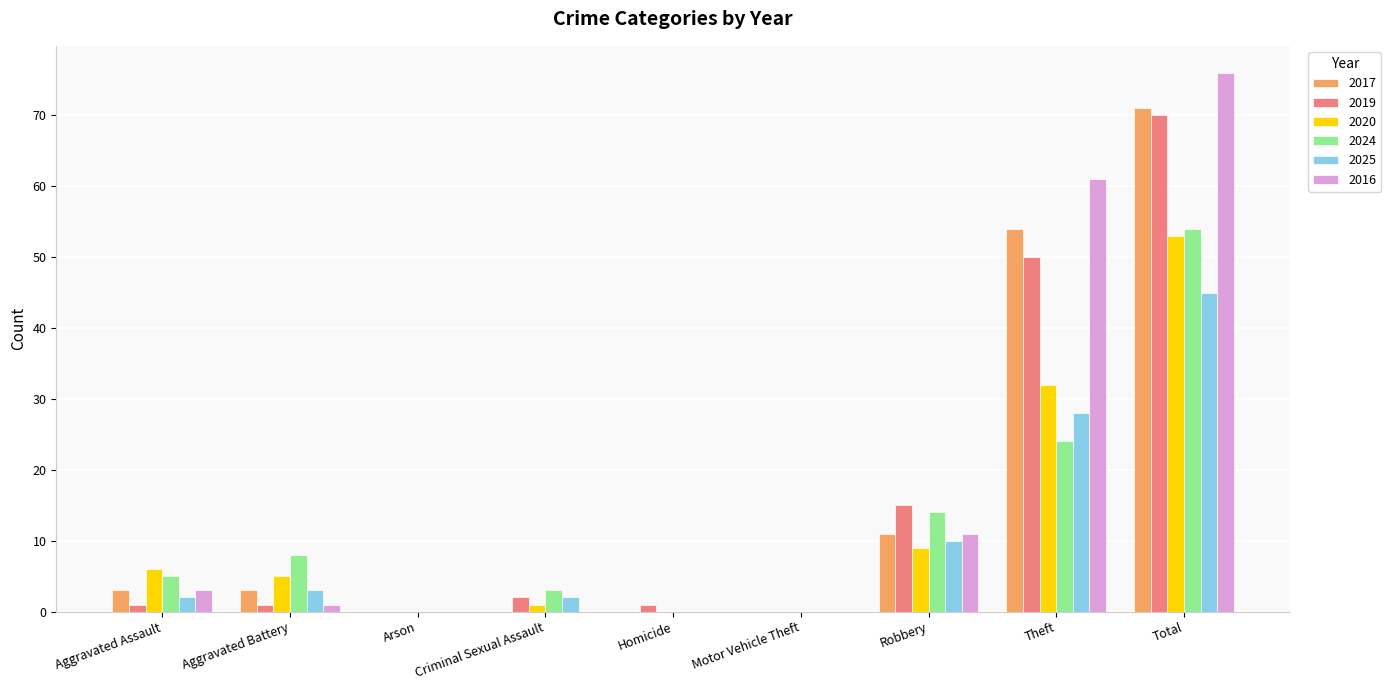

What is the total value across all series at Theft?

249